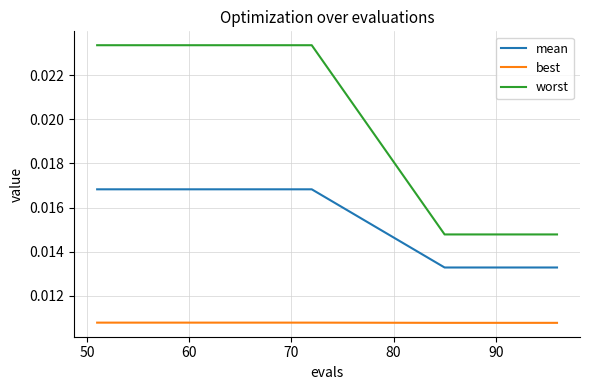

True or false: worst and best intersect in this chart.

False